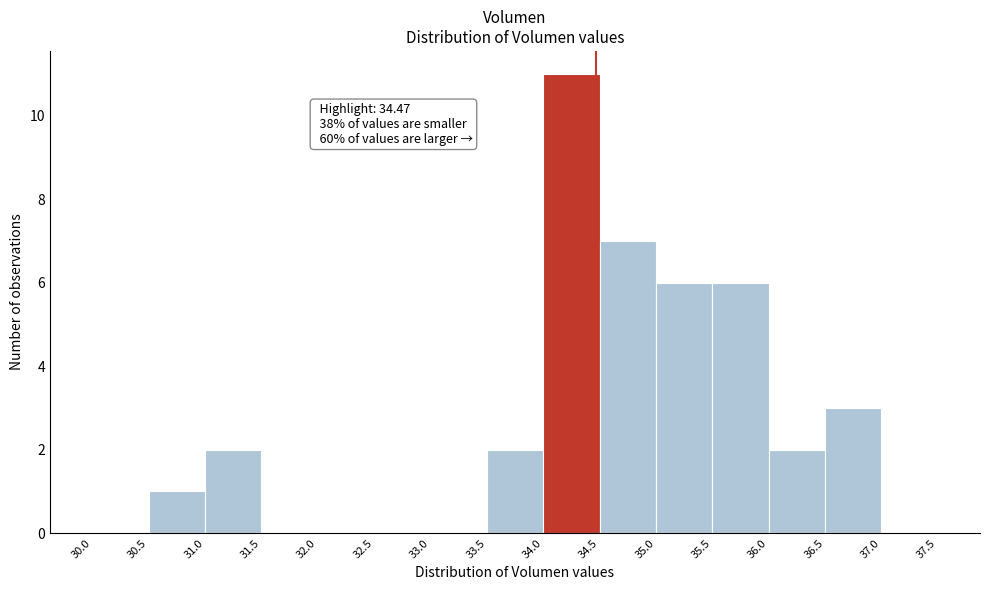

Over which range of the x-axis is the bar tallest?

34.0 to 34.5